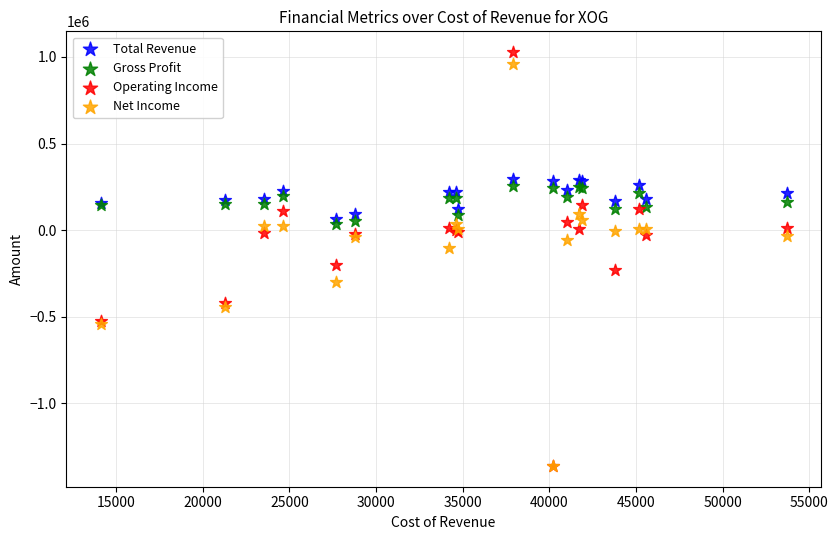

Across all series, what Y value is closest to -167400?

-202400